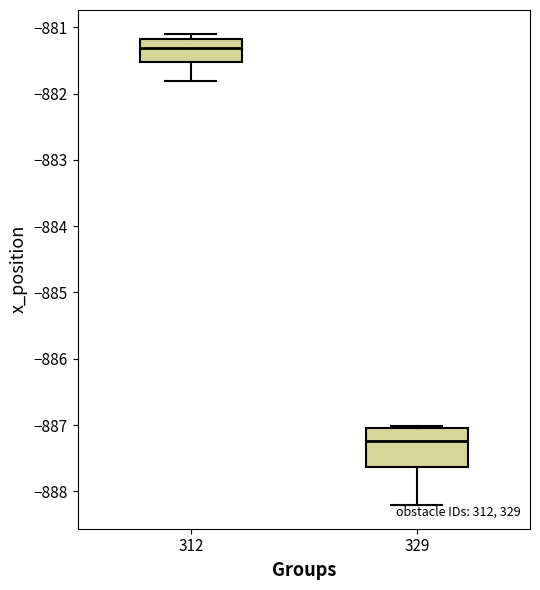

Reading left to right, read every box against the y-axis: the position of its median line, the range the box covers, and the ends of its whiskers. The values are not printed on the chart, so give them approximately, as read against the axis.

312: median -881.3, box -881.5 to -881.2, whiskers -881.8 to -881.1
329: median -887.2, box -887.6 to -887.0, whiskers -888.2 to -887.0